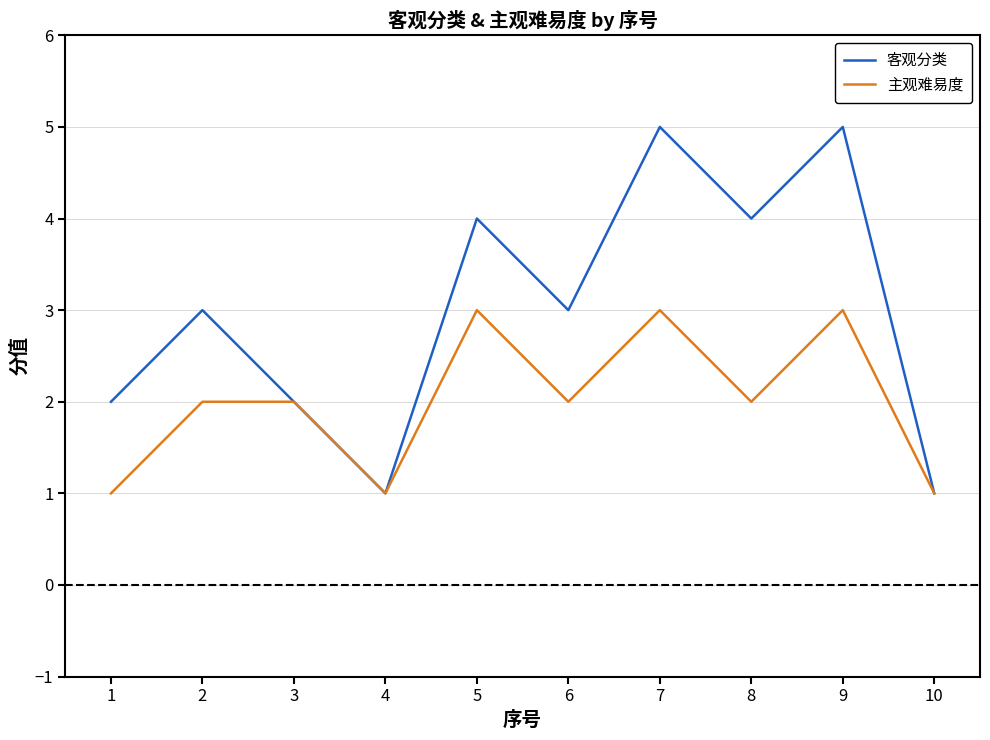

Reading left to right, transcribe all the data shown in this chart.

客观分类: 2	3	2	1	4	3	5	4	5	1
主观难易度: 1	2	2	1	3	2	3	2	3	1